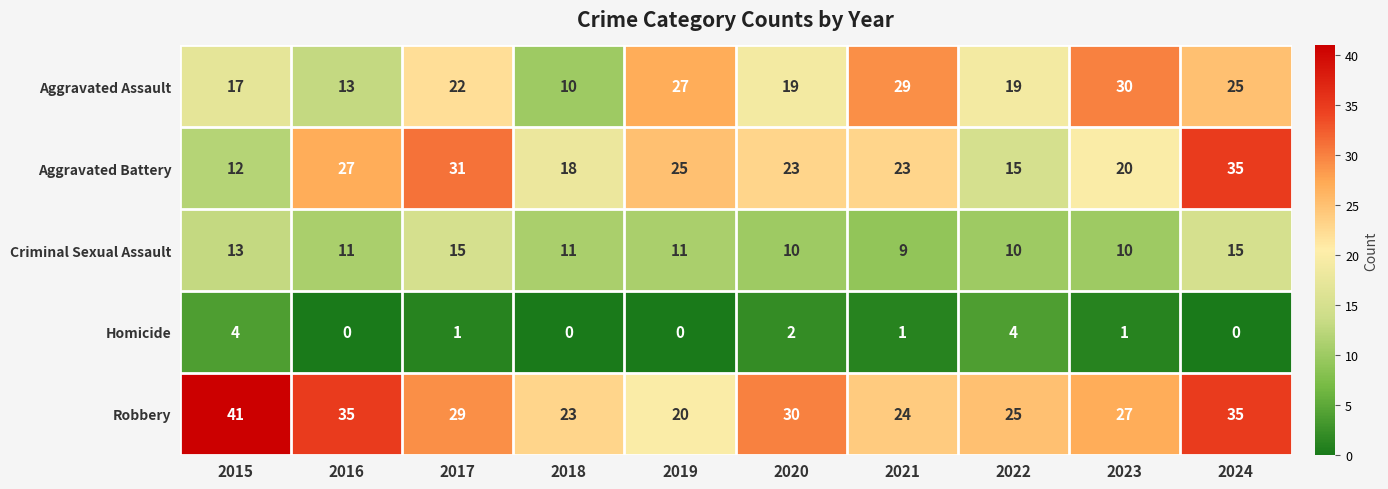

What is the greatest value displayed?

41